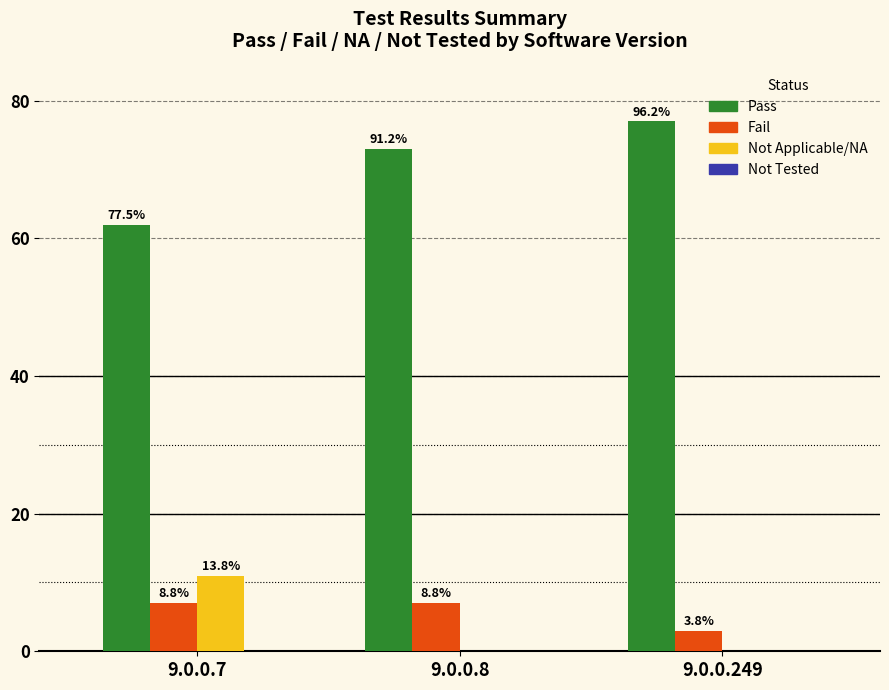

What is the average value of the Pass series?

71